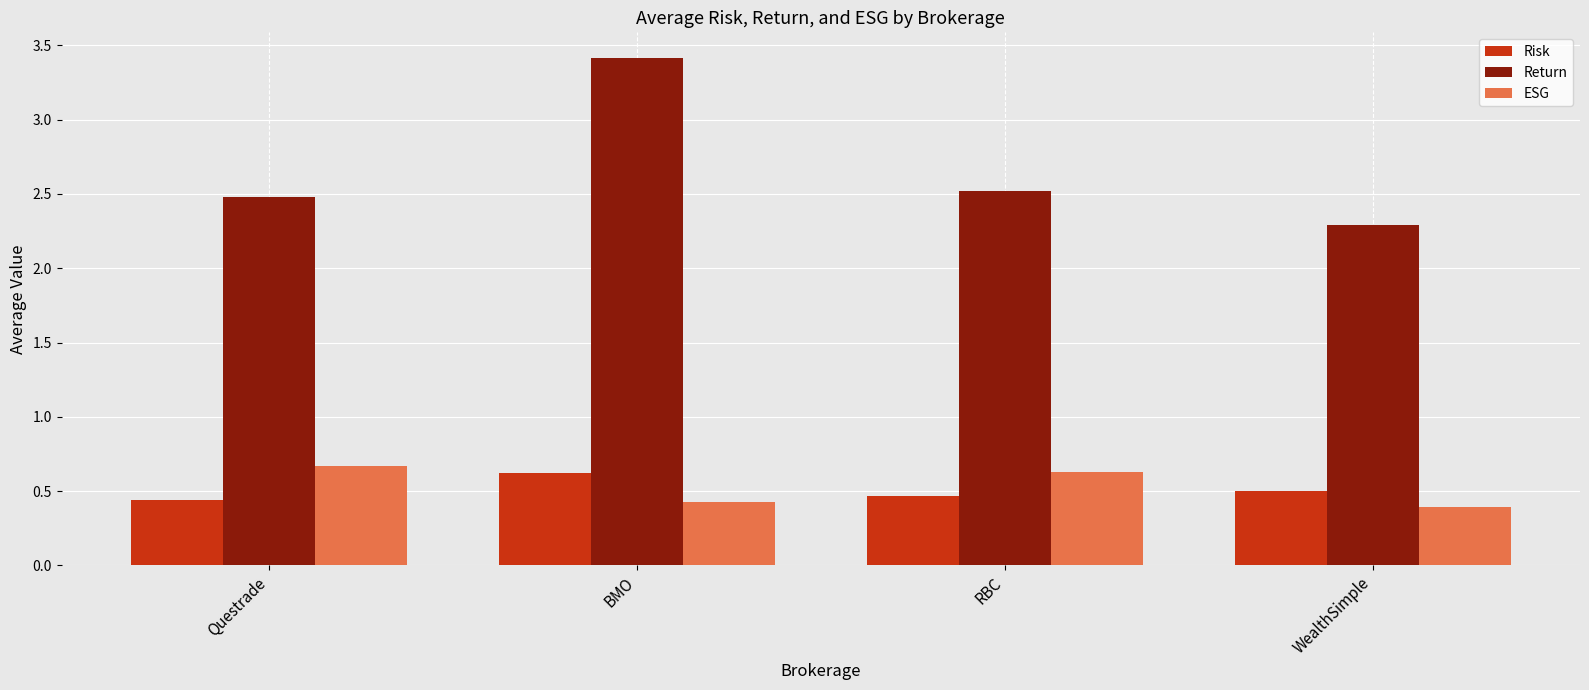

Count the Risk values in the range 0 to 1.

4